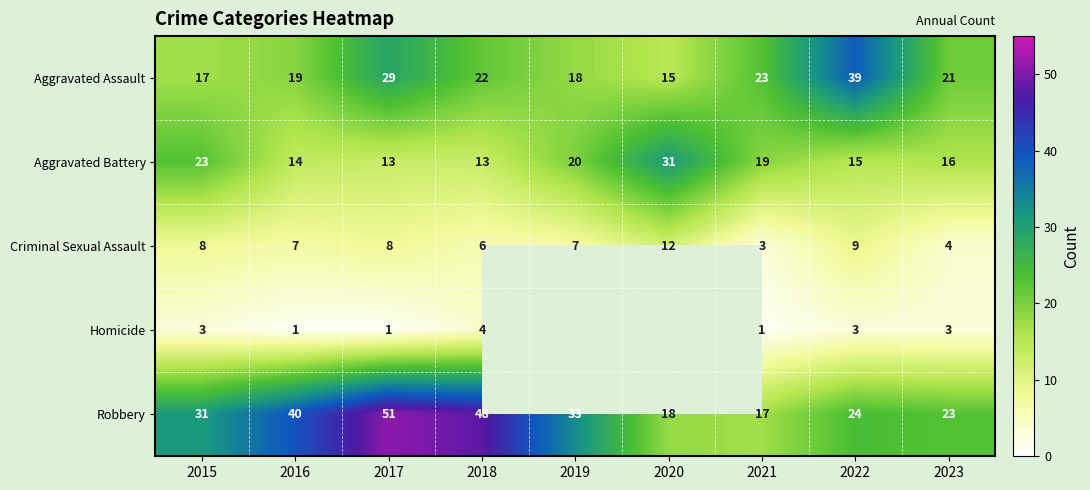

What is the maximum value shown in the chart?

51.0